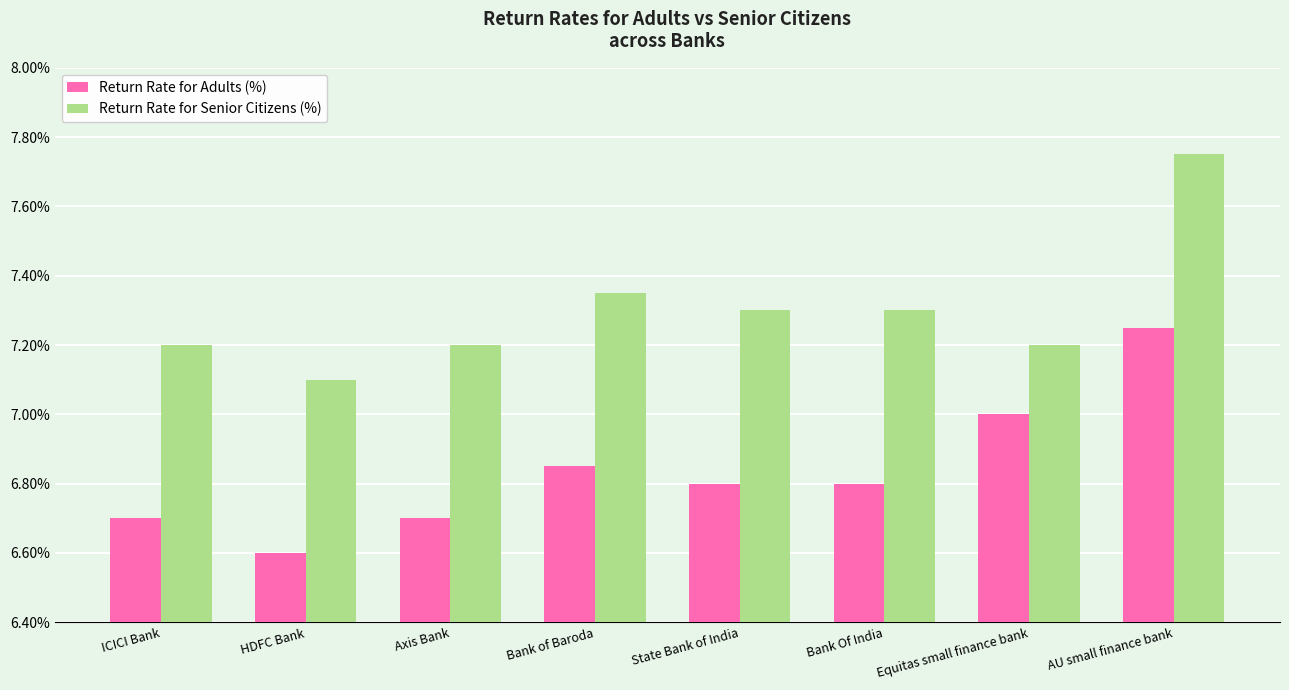

What is the sum of the Return Rate for Adults (%) values at Axis Bank and State Bank of India?

13.5